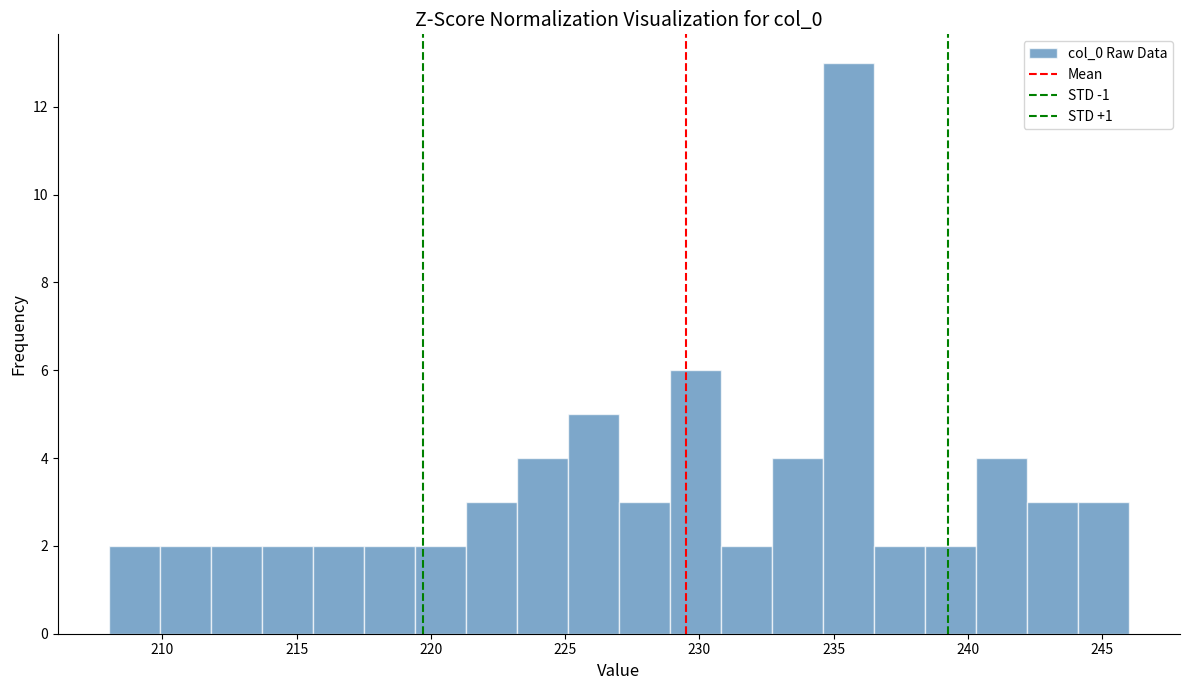

Around what value on the x-axis is the tallest bar? Give the approximate position of its centre, as read against the axis.

235.5